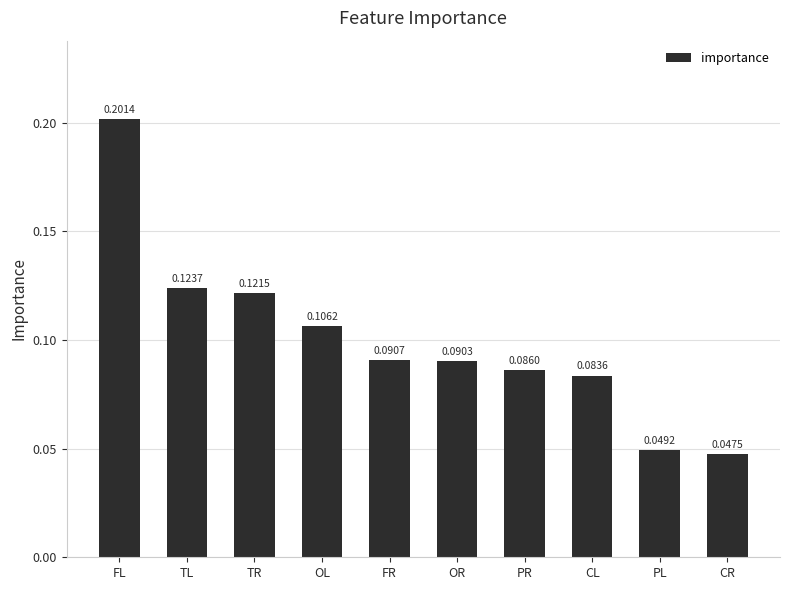

At which label is the value closest to 0?

CR